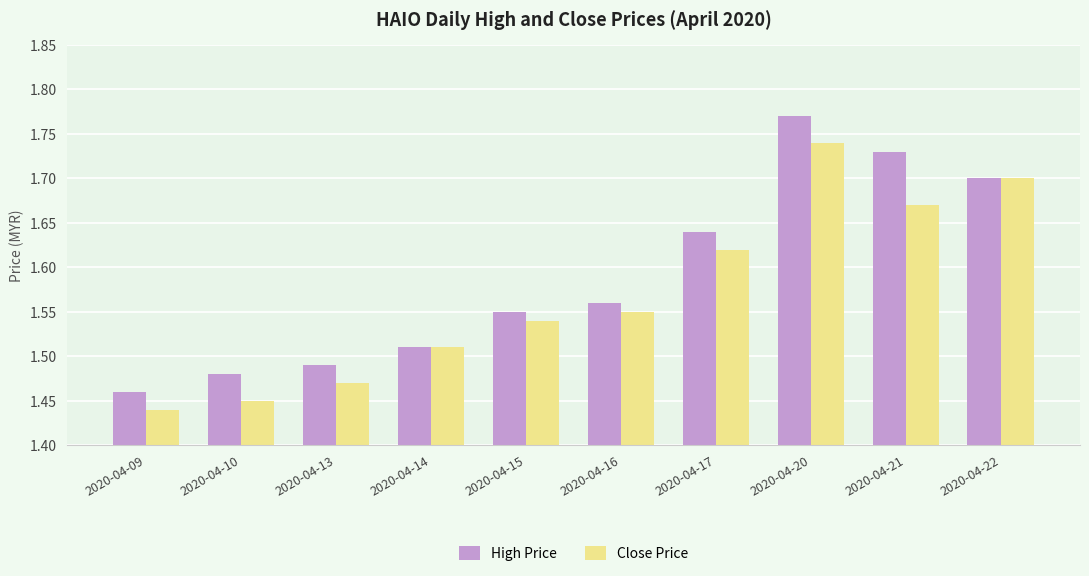

What is the difference between the maximum and second lowest values in the Close Price series?

0.3